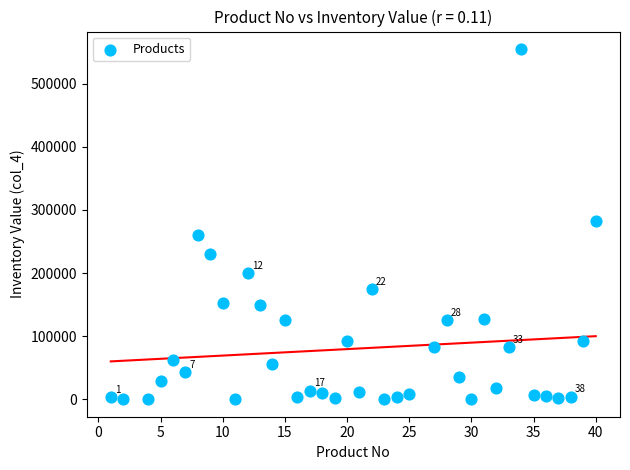

What is the range of Y values (max minus min)?

554941.0